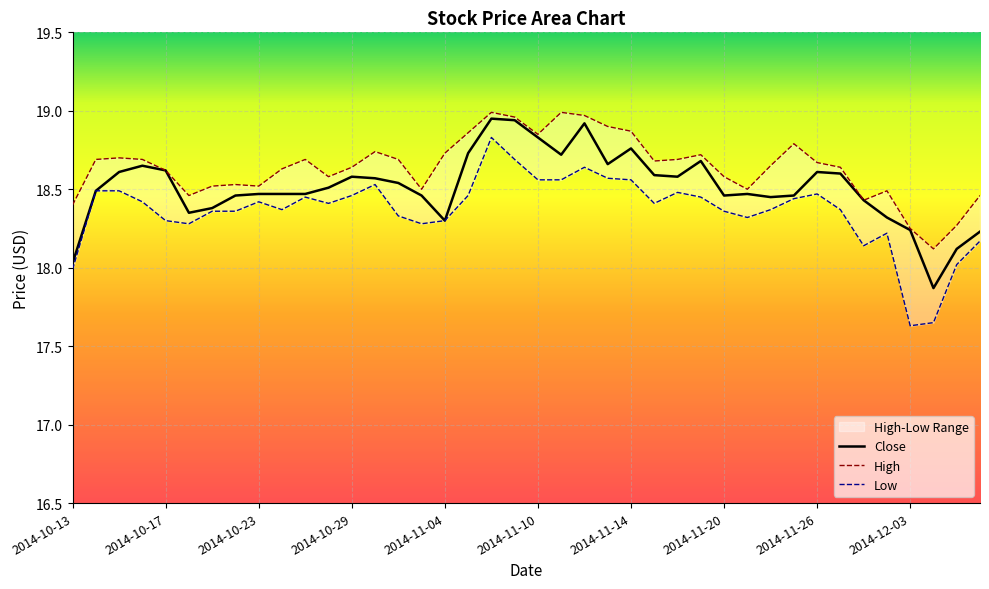

At how many categories does at least one series exceed 18?

40